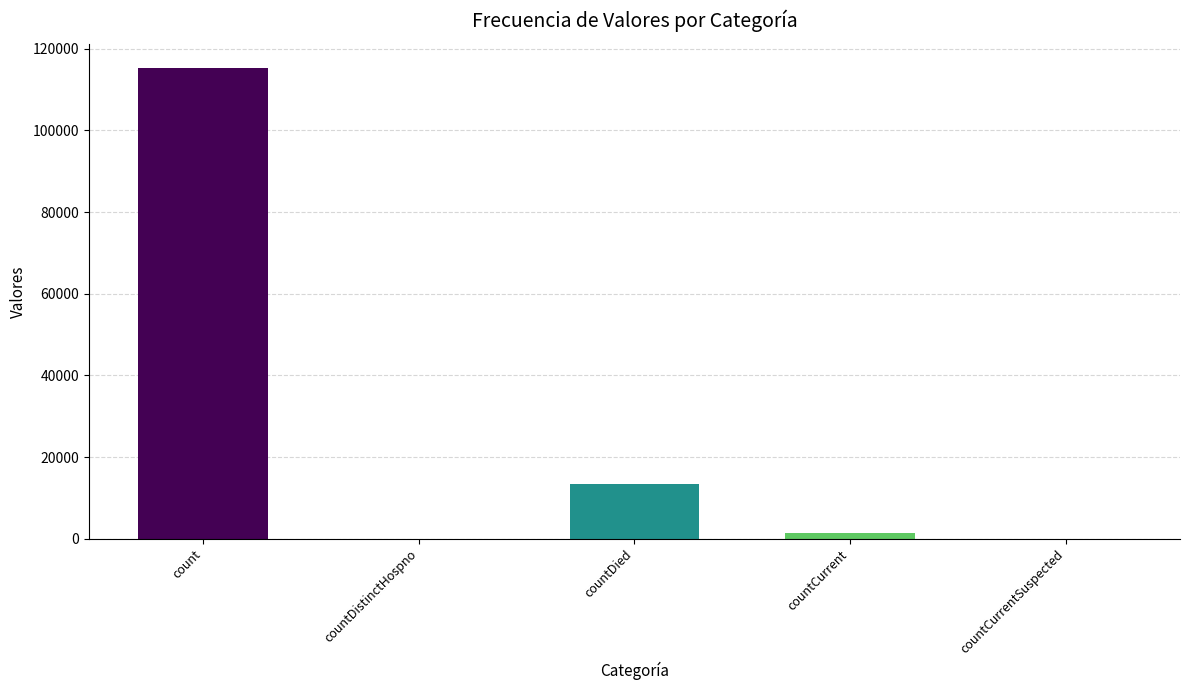

The value at countCurrentSuspected is -42764. True or false?

False